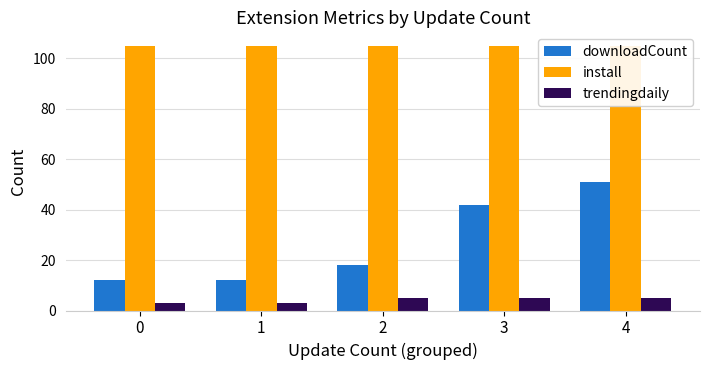

What is the minimum value for install?

105